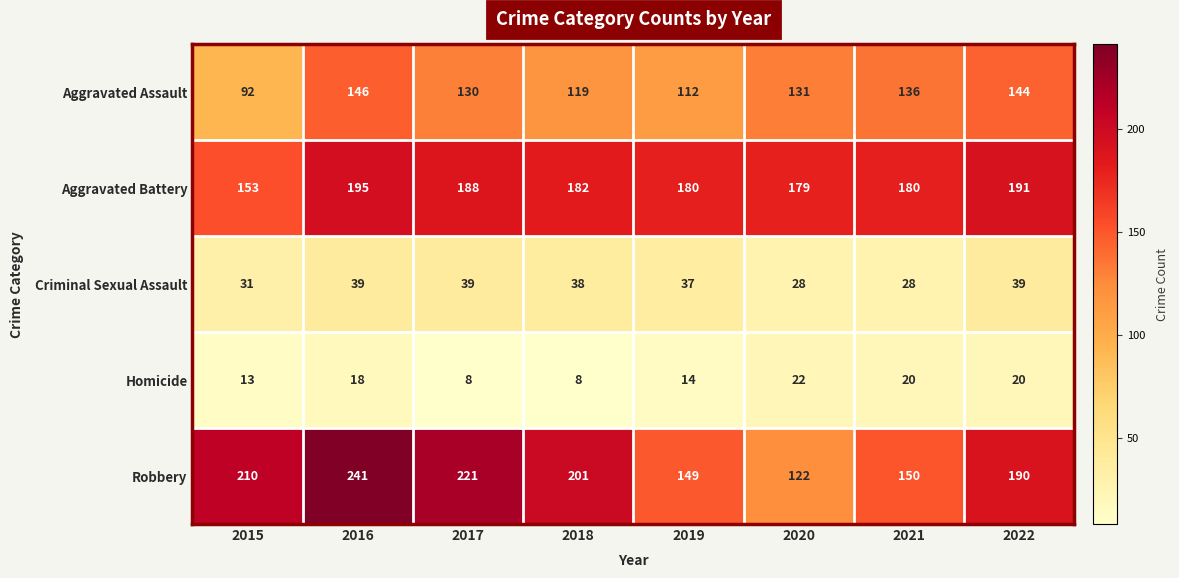

Where is Aggravated Assault nearest to the value 119?

2018